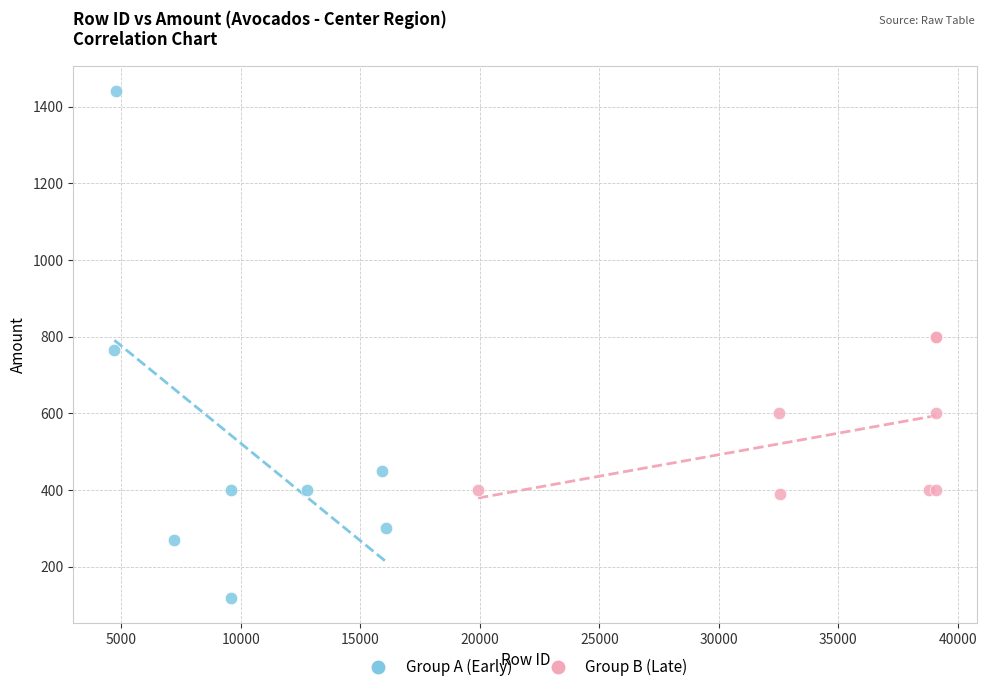

Which series reaches the minimum Y coordinate?

Group A (Early)